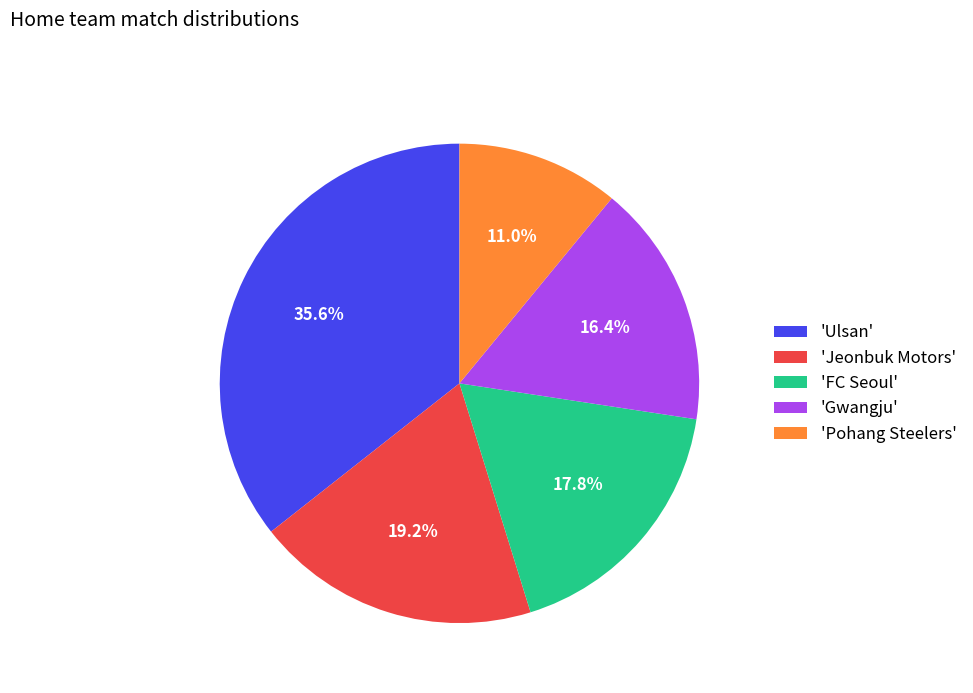

How many slices are in this pie chart?

5